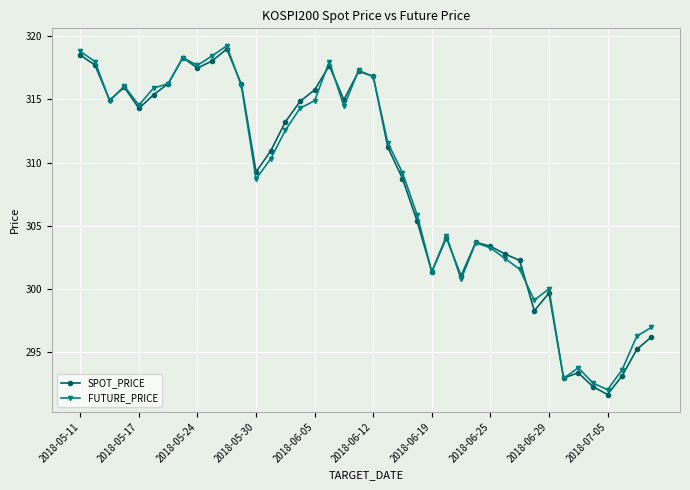

True or false: FUTURE_PRICE has more than 1 points higher than both neighbors.

True